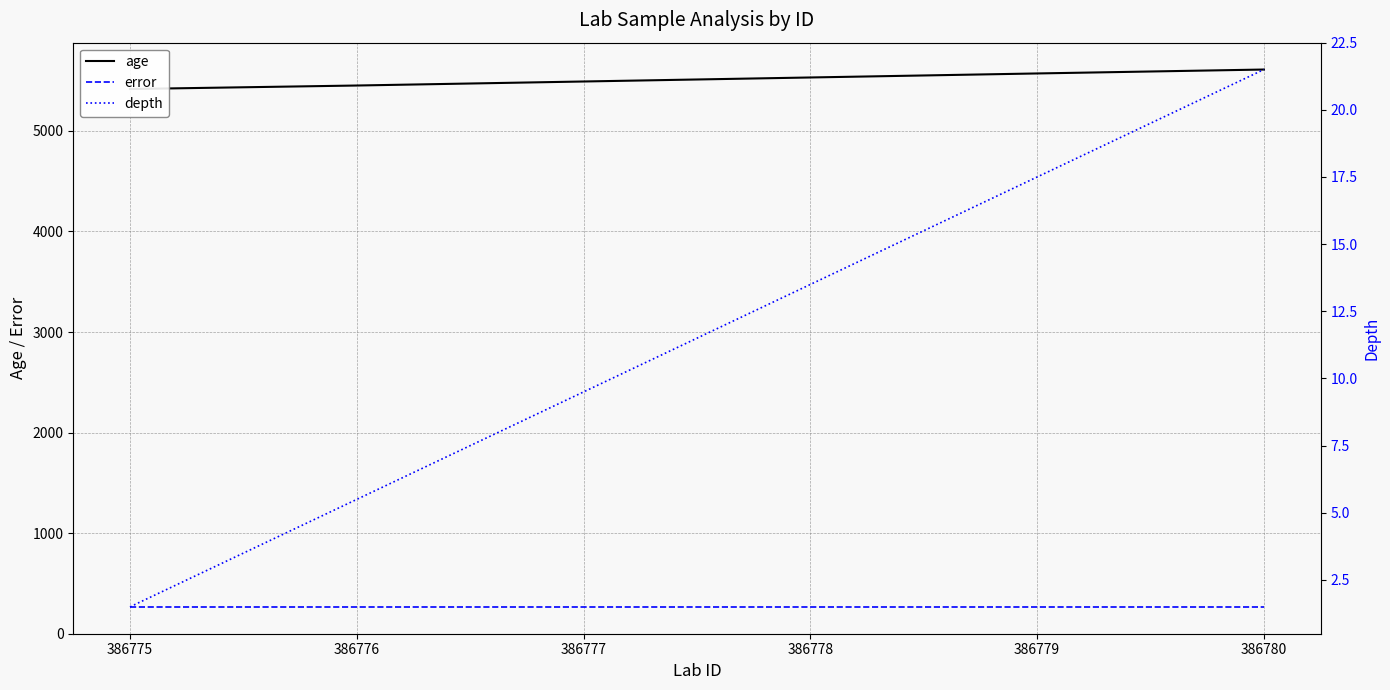

What is the average value of the age series?

5512.7